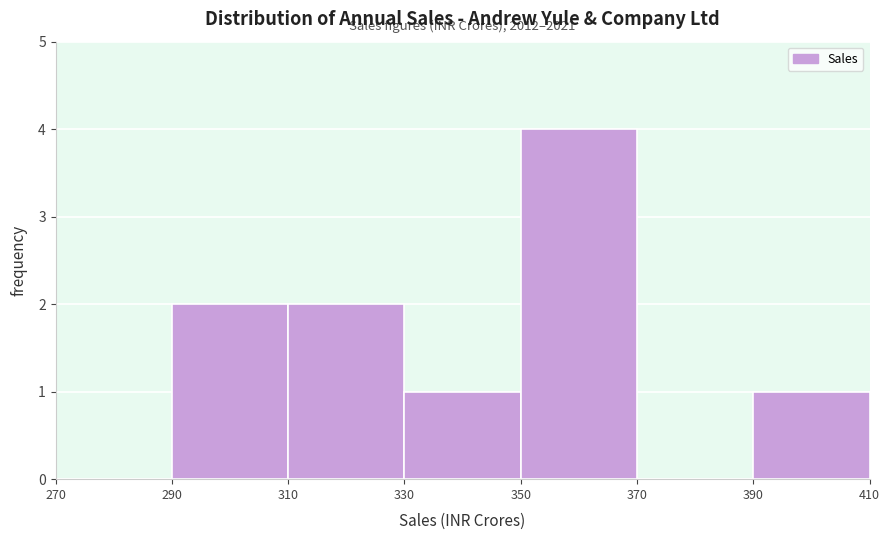

Which range on the x-axis has the tallest bar?

350 to 370